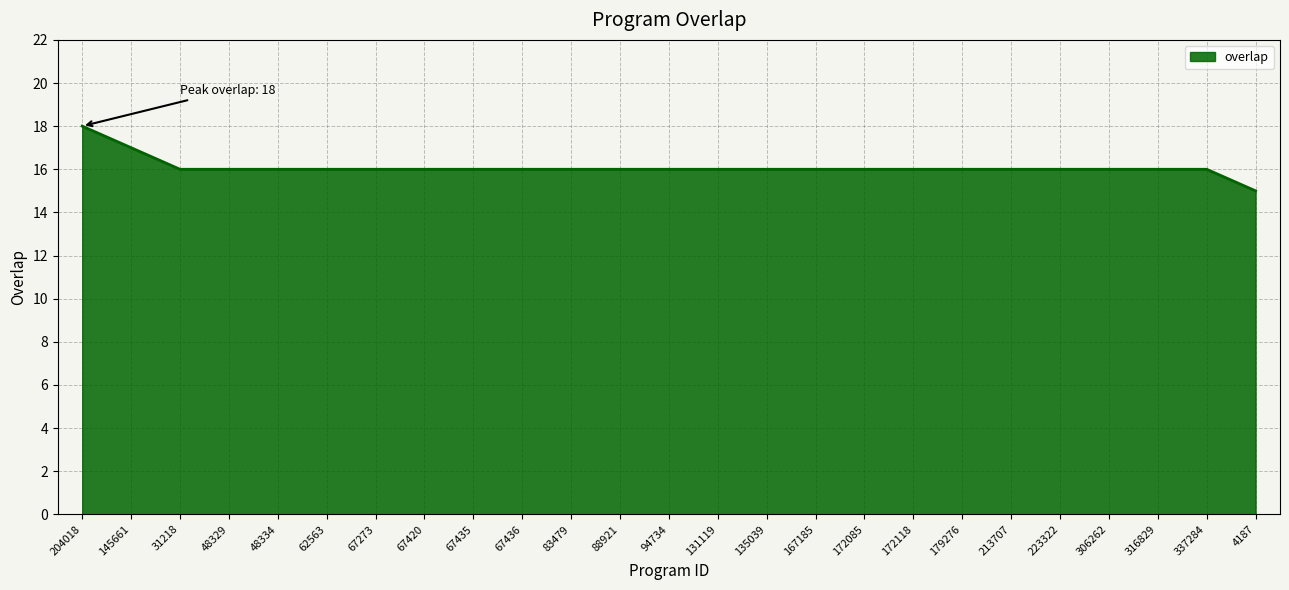

How many distinct data groups are displayed?

1